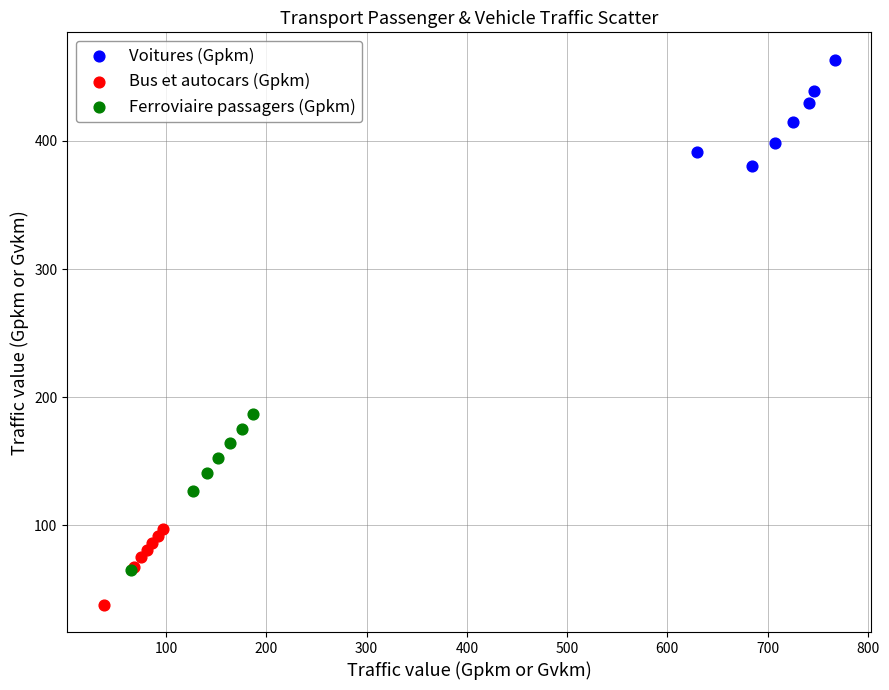

Which series has the largest Y range (max minus min)?

Ferroviaire passagers (Gpkm)